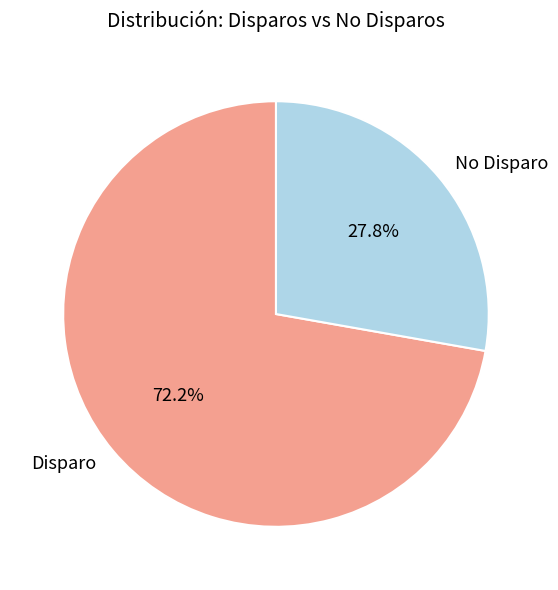

Approximately how many times larger is the value at Disparo compared to No Disparo?

2.6